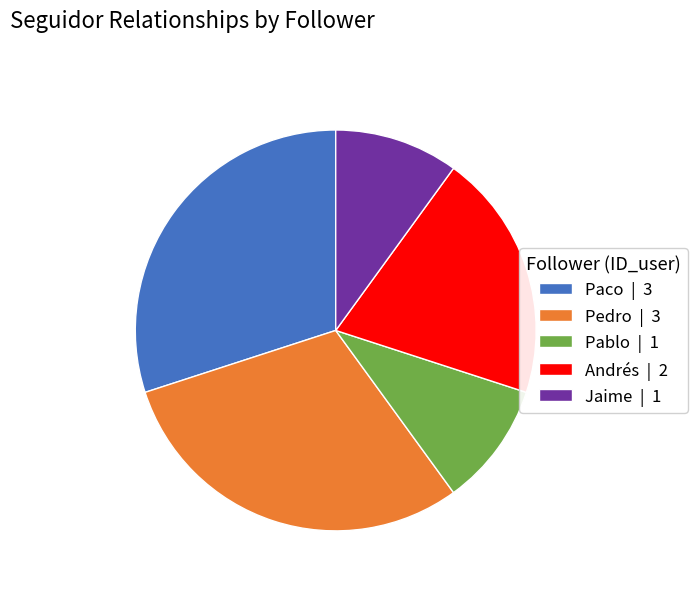

Is the sum of Andrés | 2 and Pablo | 1 greater than half?

No